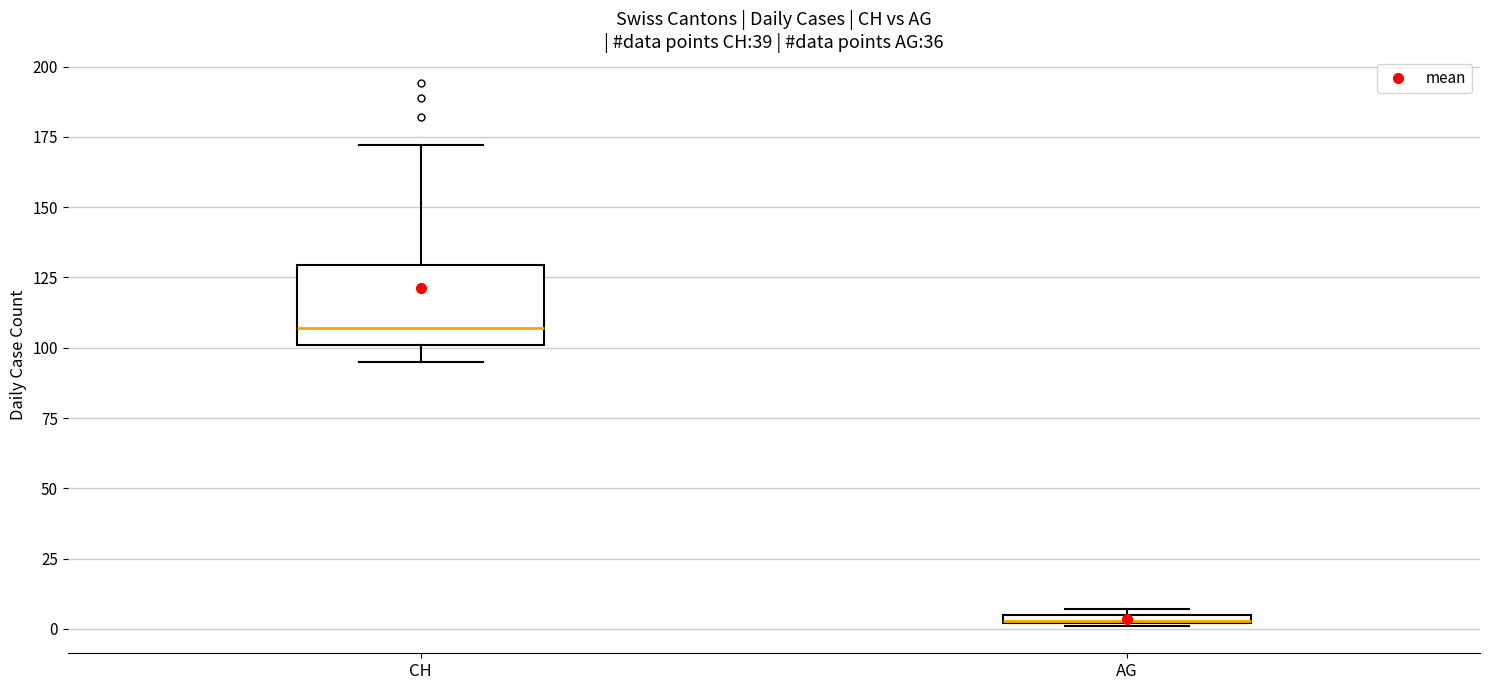

Which box's median line is the highest?

CH